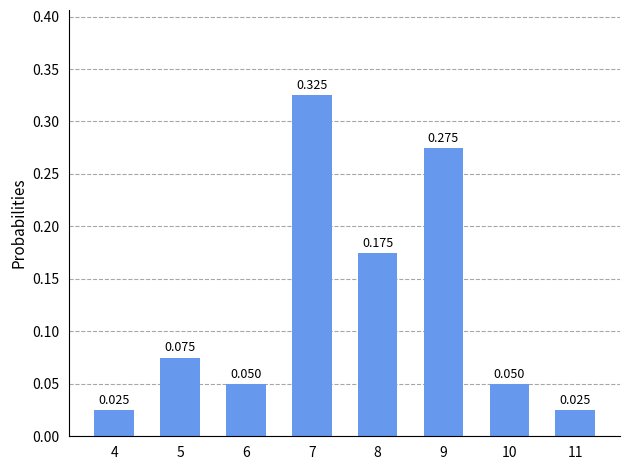

Reading left to right, what are all the values shown in this chart?

4=0.0	5=0.1	6=0.1	7=0.3	8=0.2	9=0.3	10=0.1	11=0.0